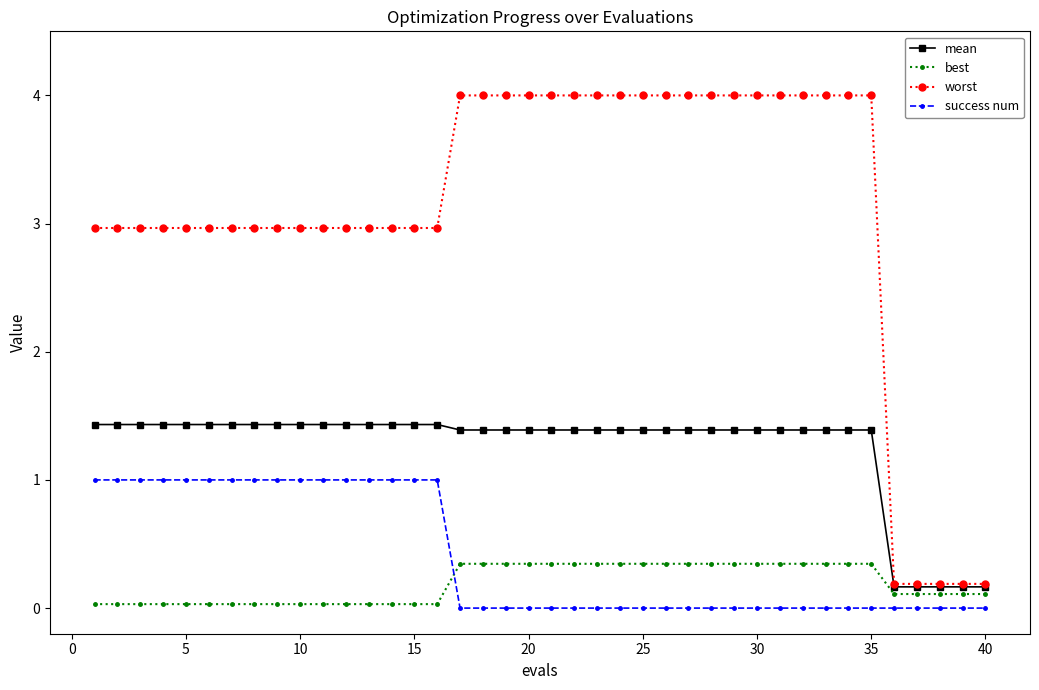

Does the chart display data point markers on the line(s)?

Yes